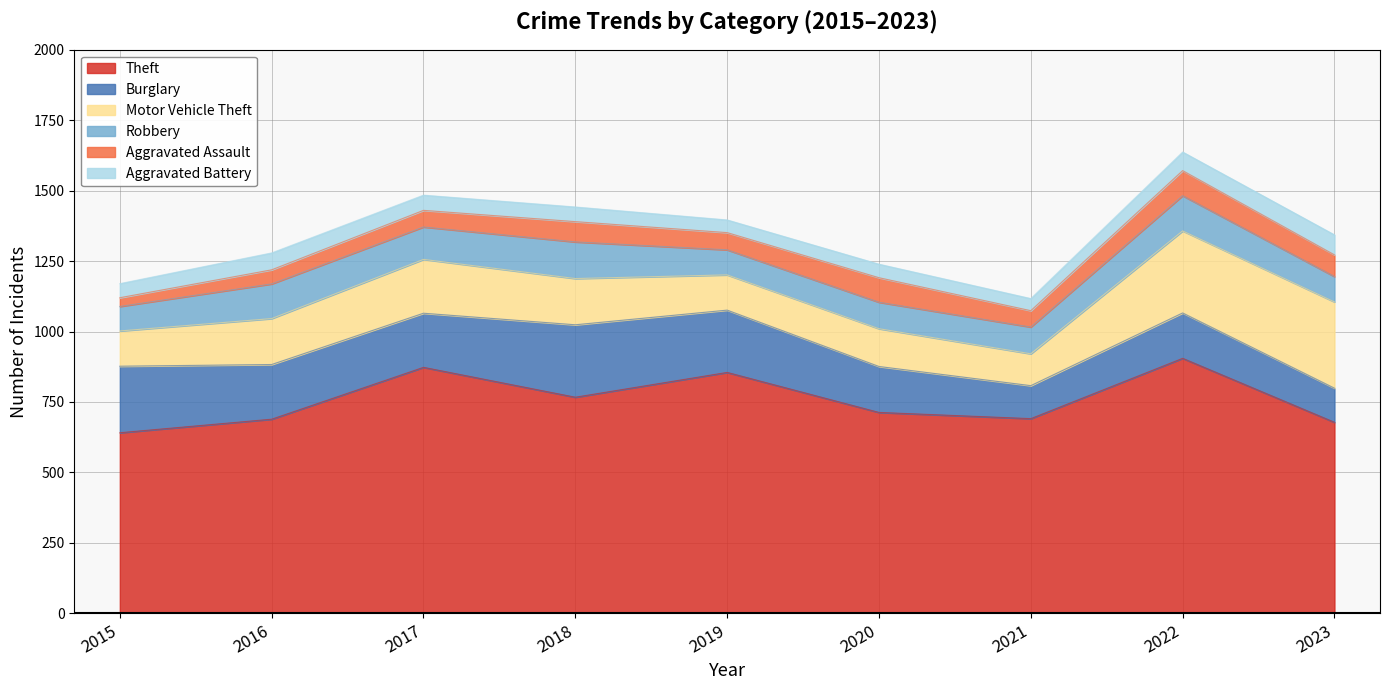

What is the average value of the Theft series?

757